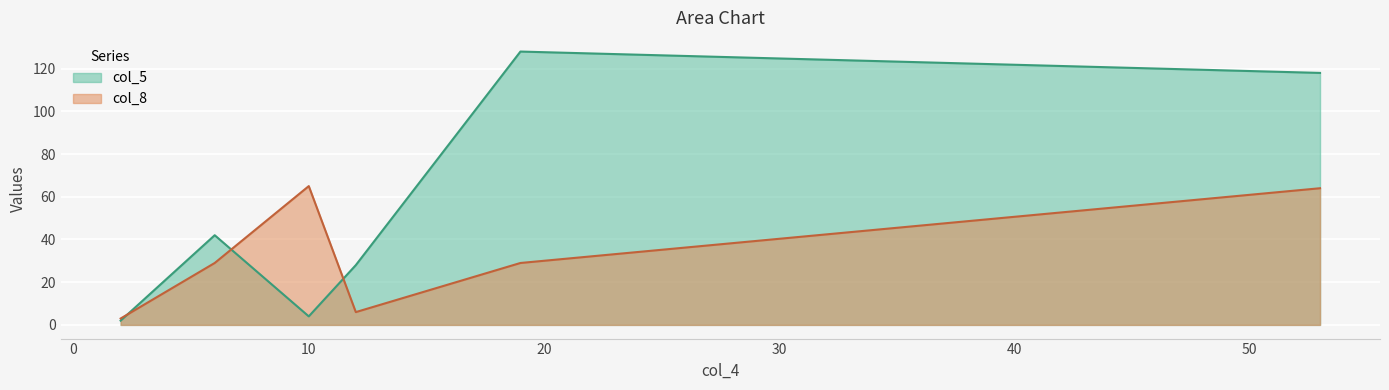

List the series in order of their overall mean, lowest first.

col_8, col_5